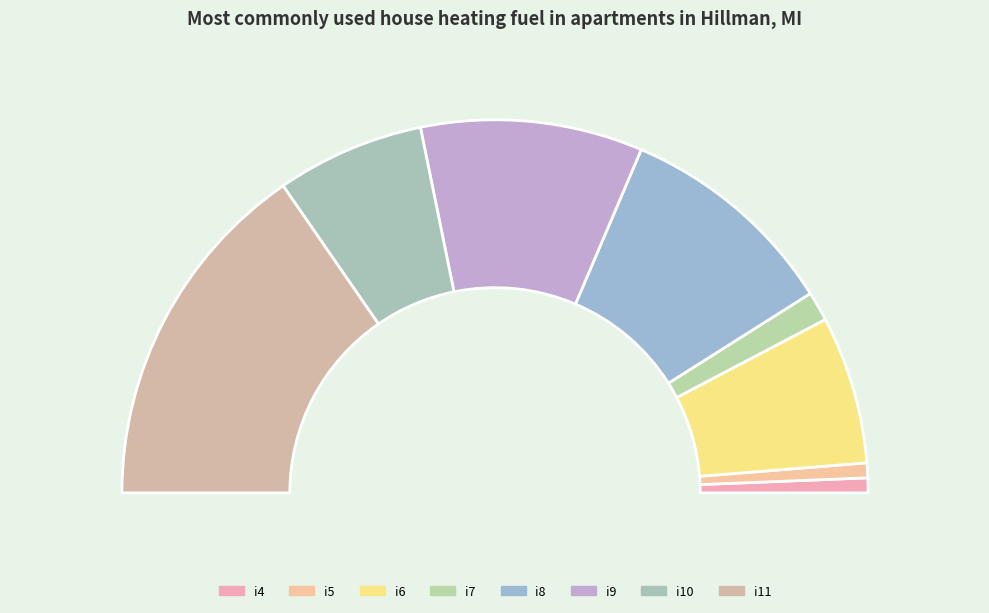

Which category has the smallest portion of the pie?

i4